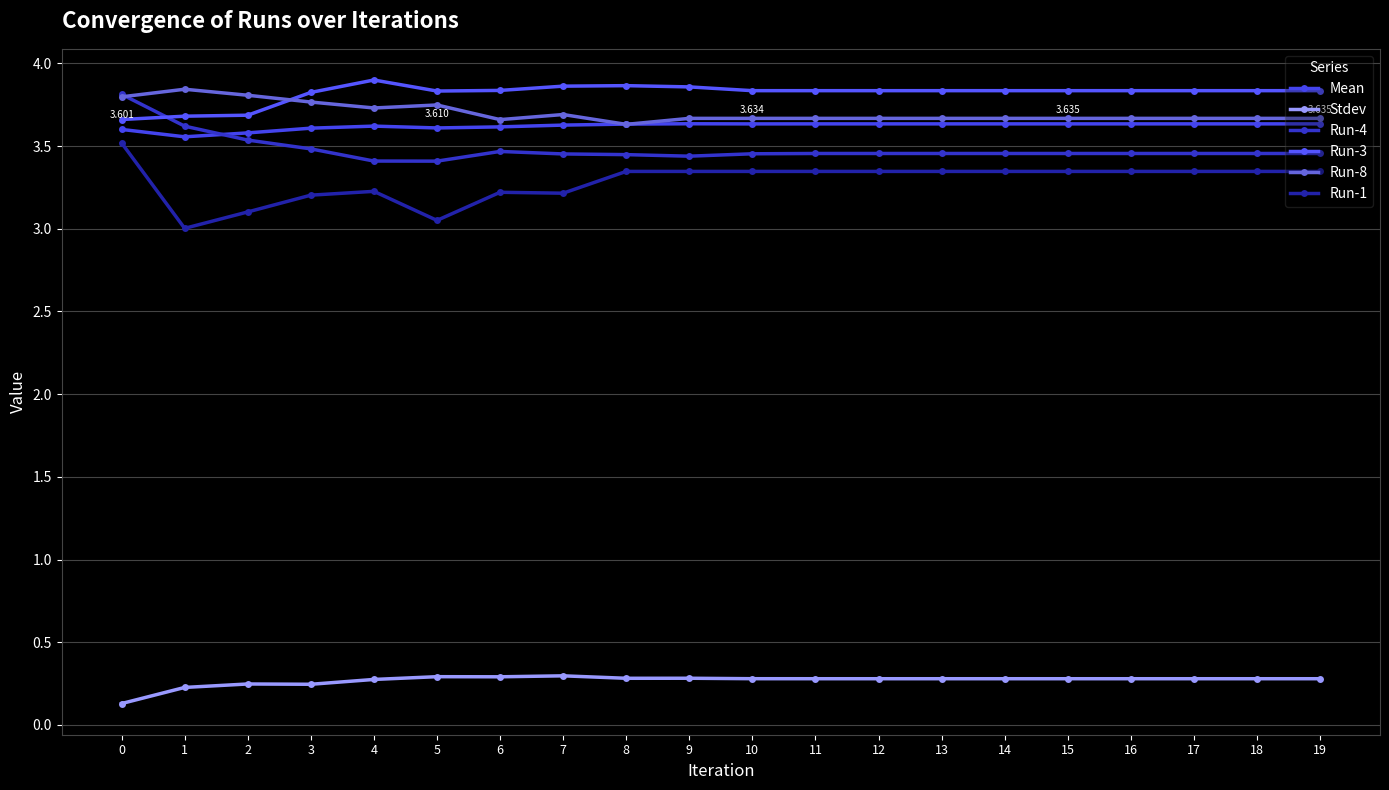

What is the difference between the second highest and minimum values in the Mean series?

0.1